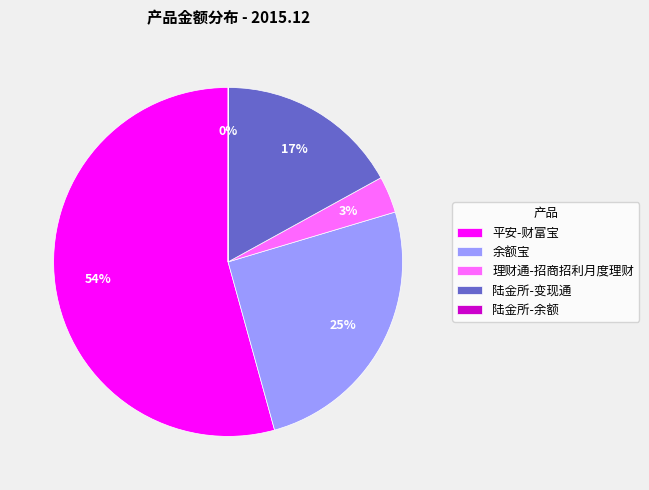

What is the ratio of the value at 平安-财富宝 to the value at 陆金所-变现通?

3.2